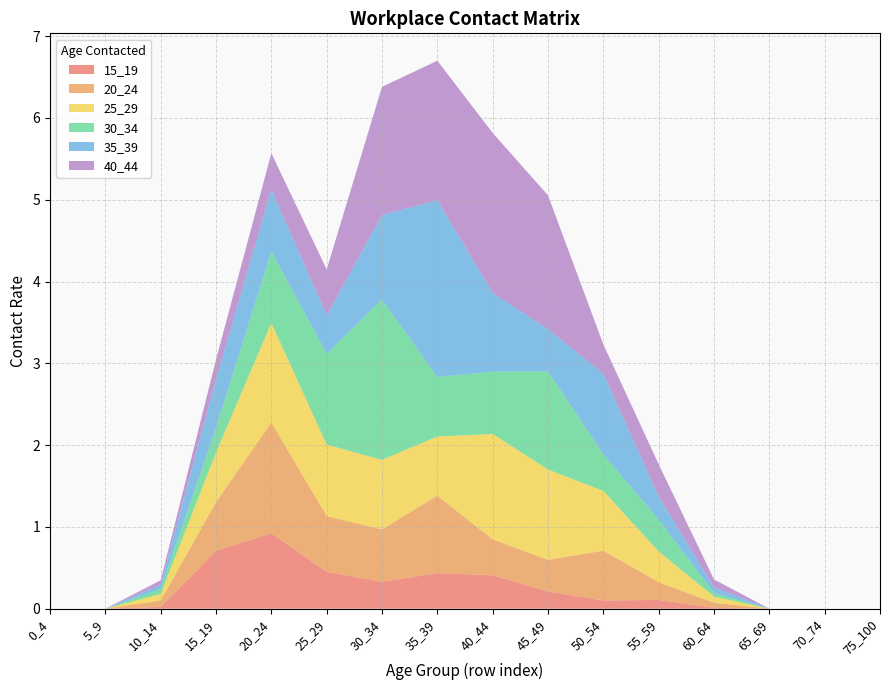

Rank the series at 75_100 from highest to lowest value.

15_19, 20_24, 25_29, 30_34, 35_39, 40_44